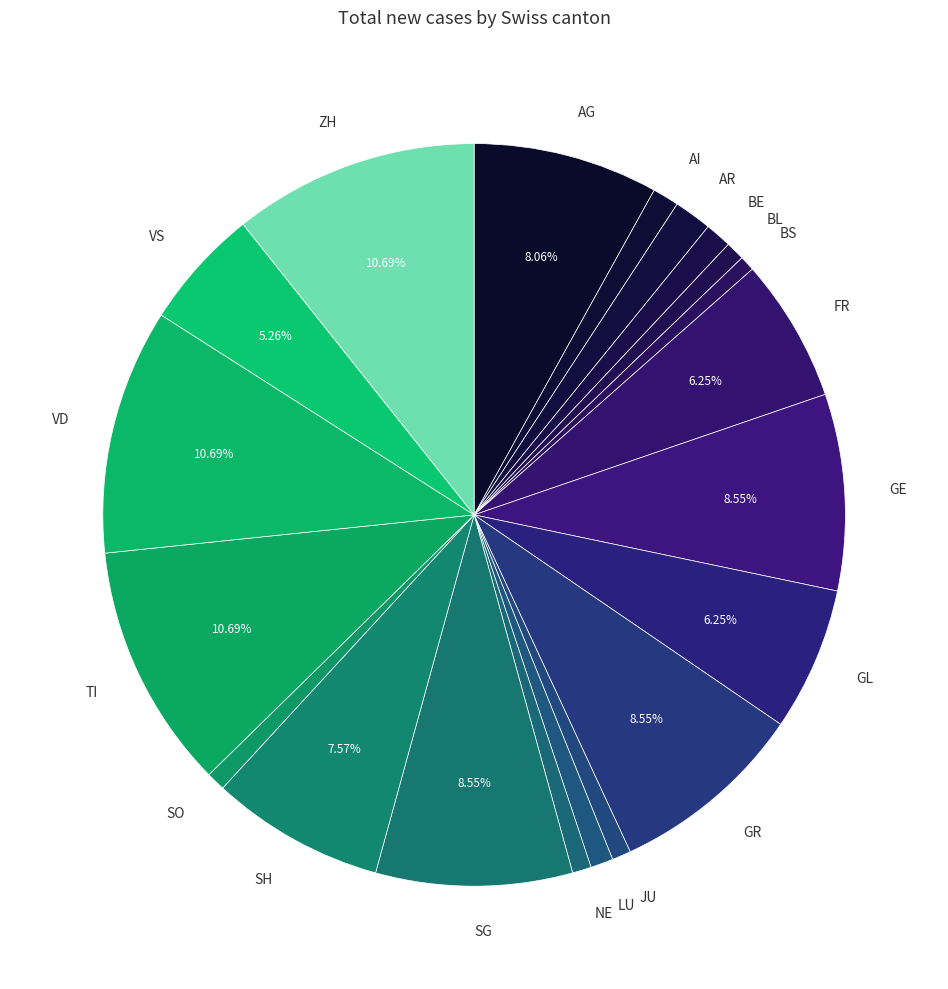

Do BE and TI together represent more than half of the pie?

No